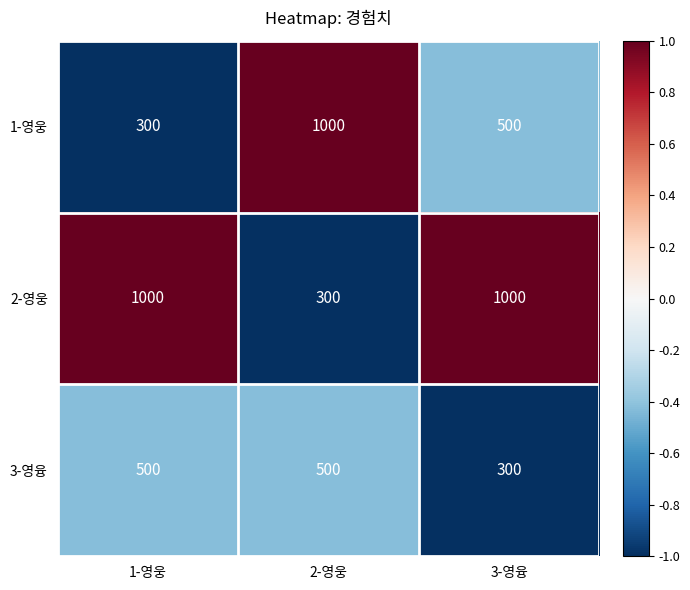

What is the total value across all series at 2-영웅?

1800